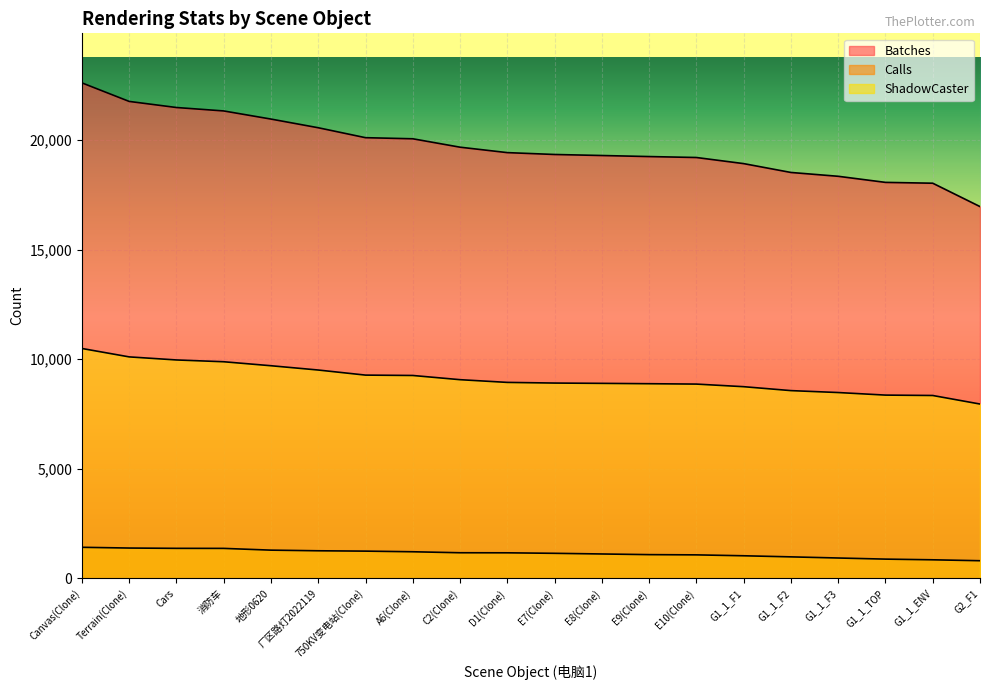

Between Cars and G1_1_TOP, which series saw the biggest shift?

Batches